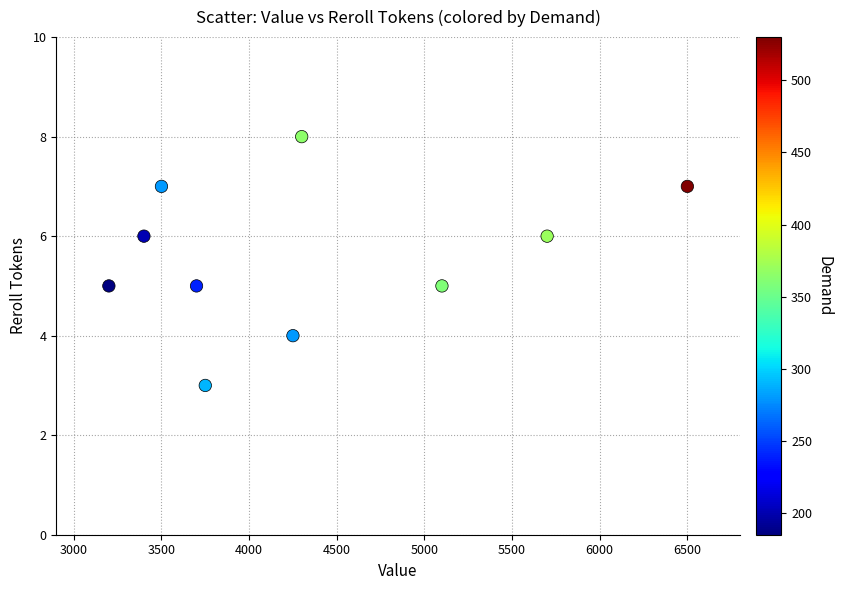

What is the range of Y values (max minus min)?

5